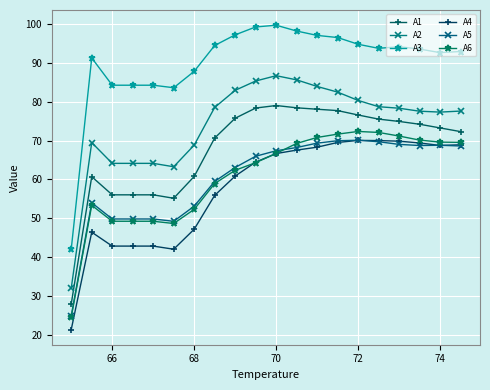

Is this an area chart (filled region under the line)?

No